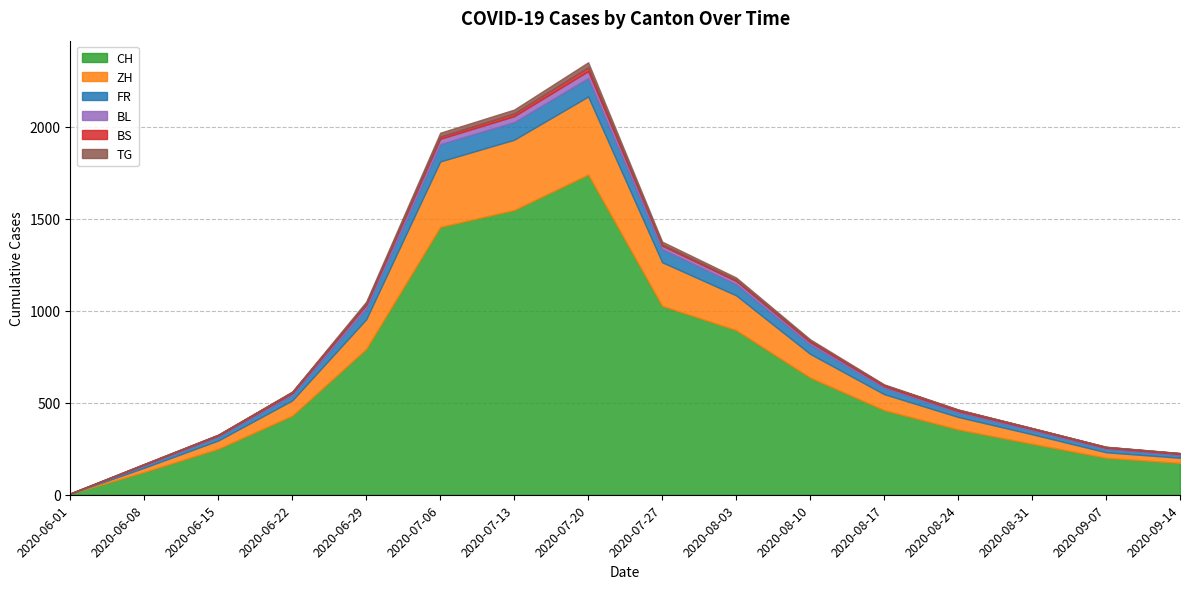

What is the difference between the highest and lowest values at 2020-08-24?

353